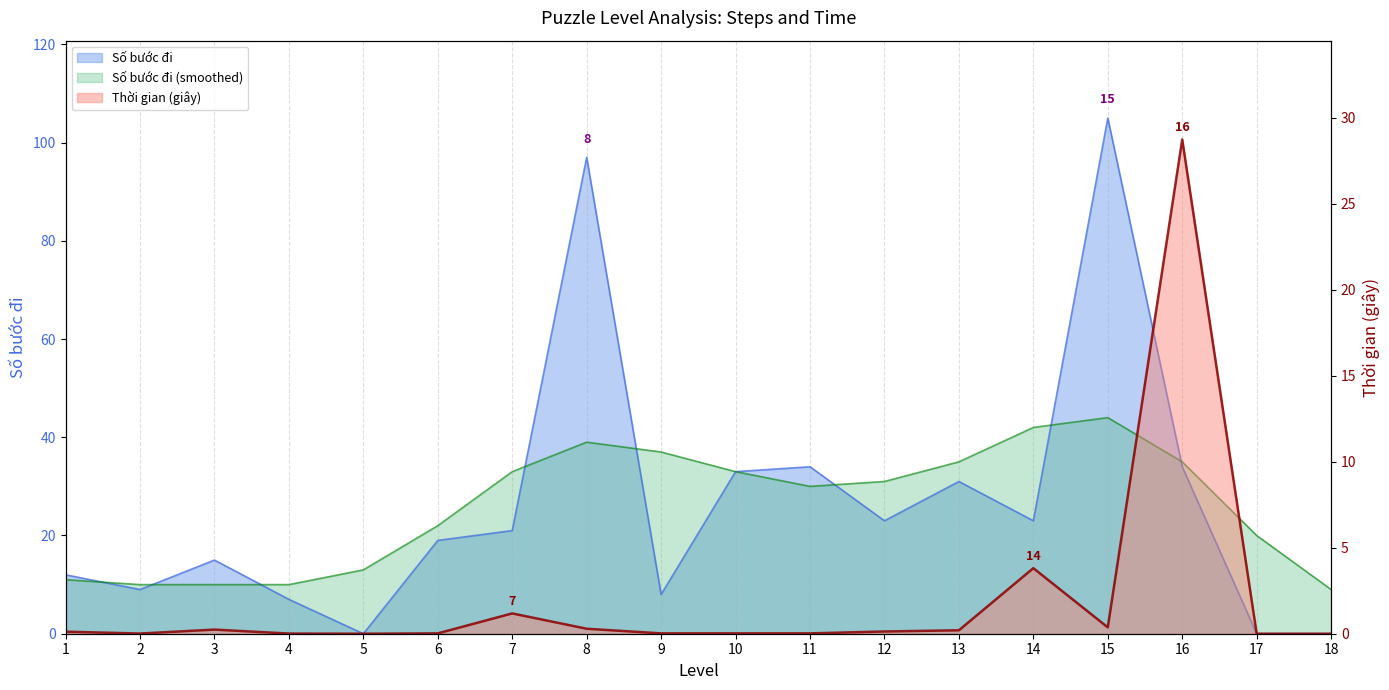

The Số bước đi series shows 0.0 at 17. True or false?

True